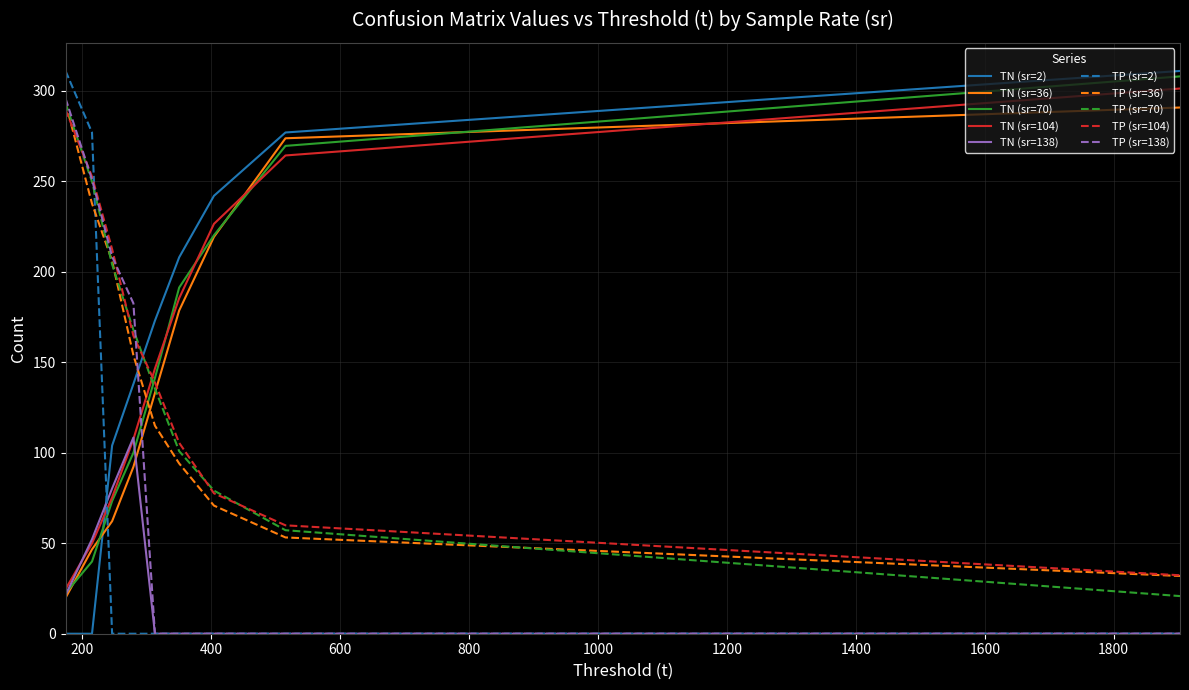

What is the highest value of the TN (sr=70) series?

308.0